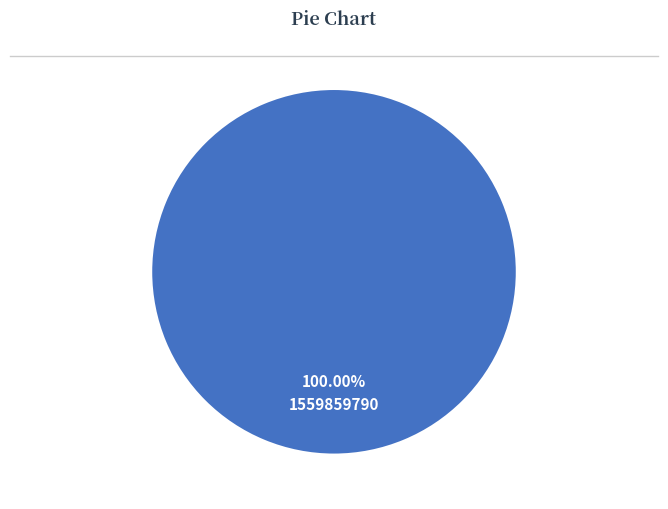

What is the majority slice?

1559859790